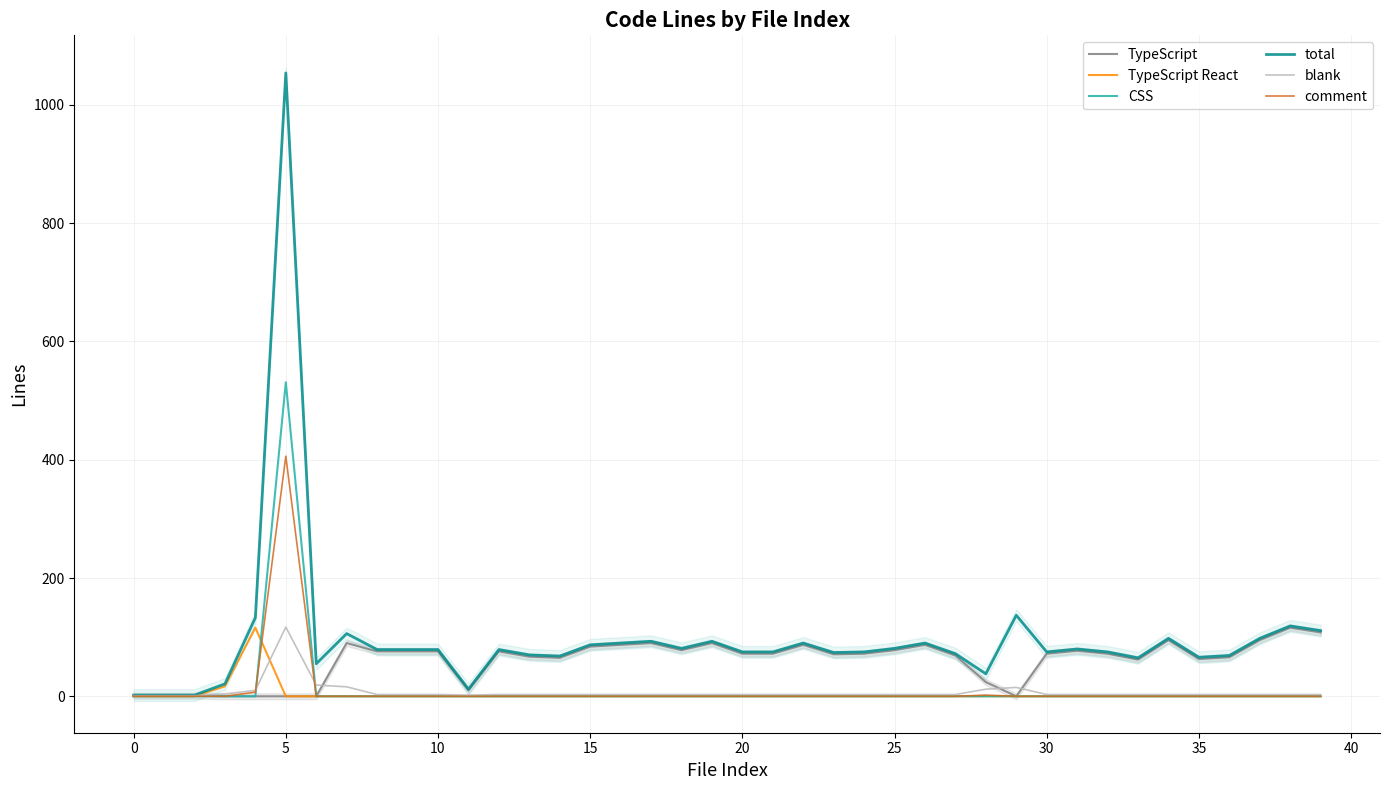

Which series changed the most between 20 and 25?

total